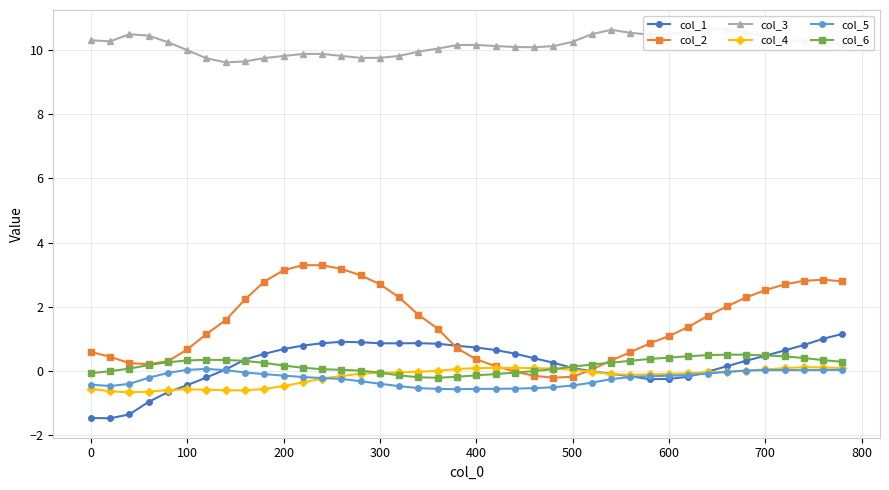

True or false: col_6 has more than 1 points higher than both neighbors.

True